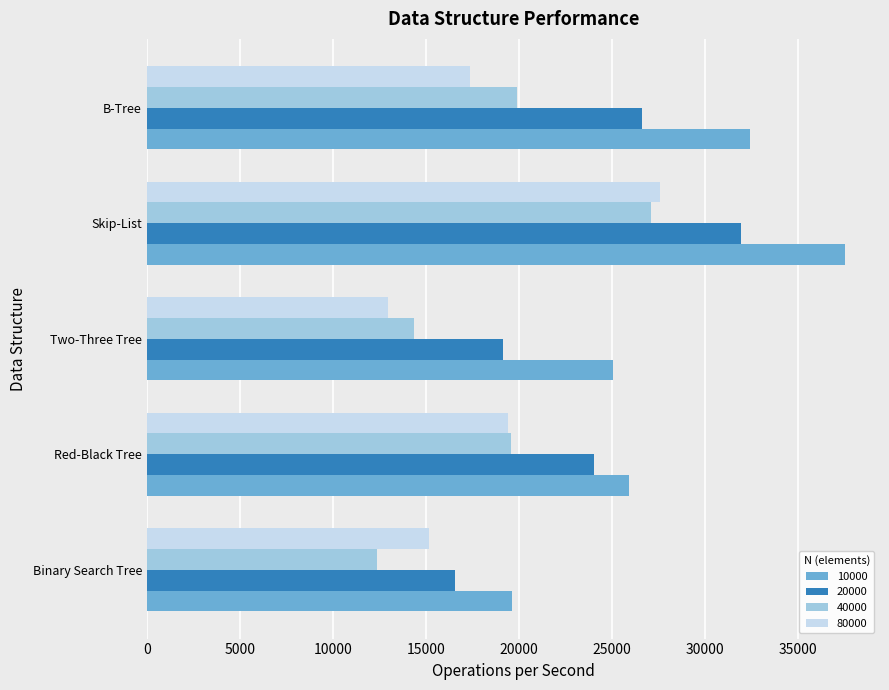

Which series changed the most between Red-Black Tree and Skip-List?

10000